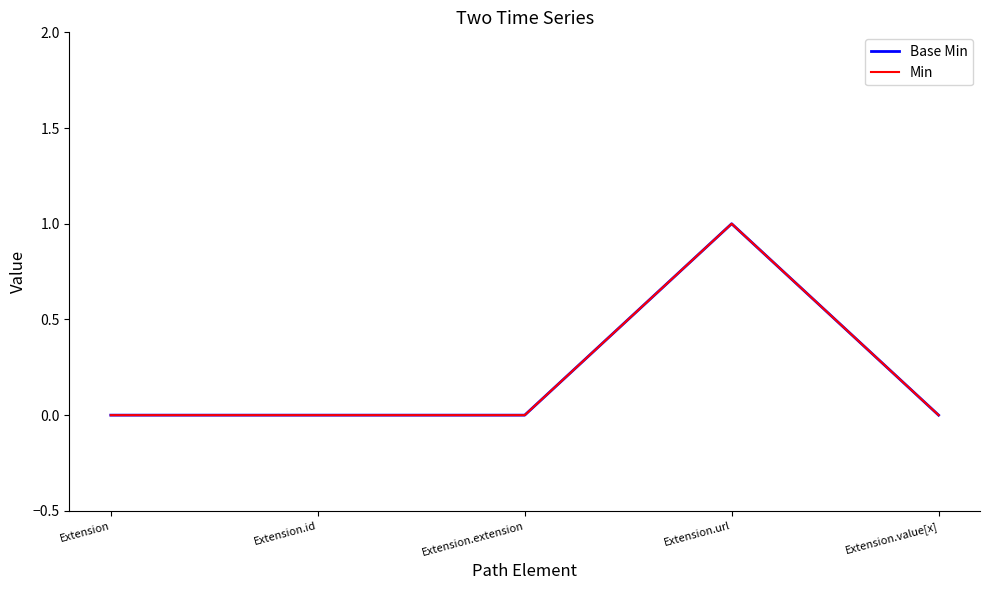

Rank the series by their maximum value, from lowest to highest.

Base Min, Min